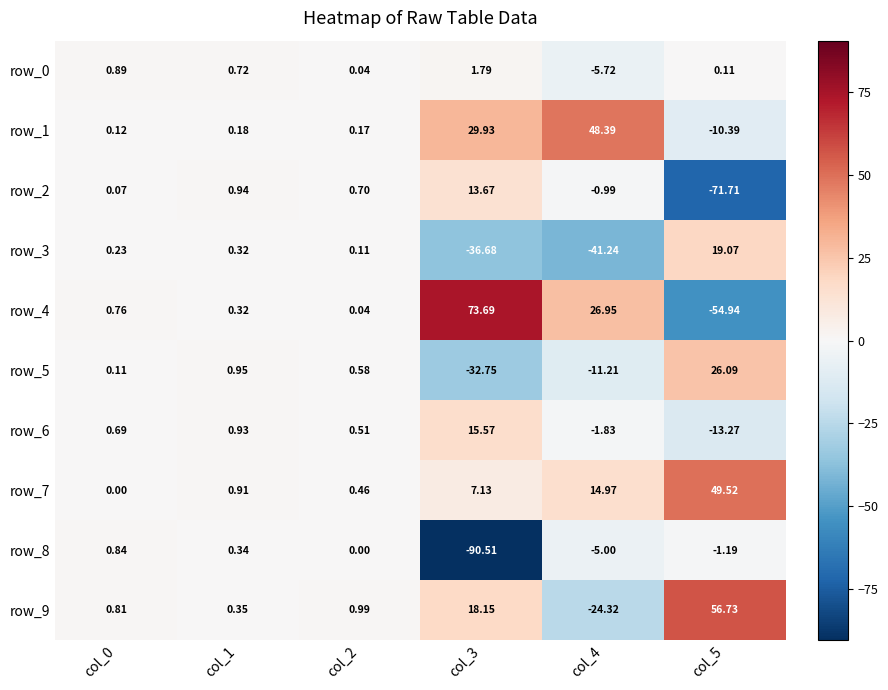

The row_2 series shows 22.4 at col_3. True or false?

False